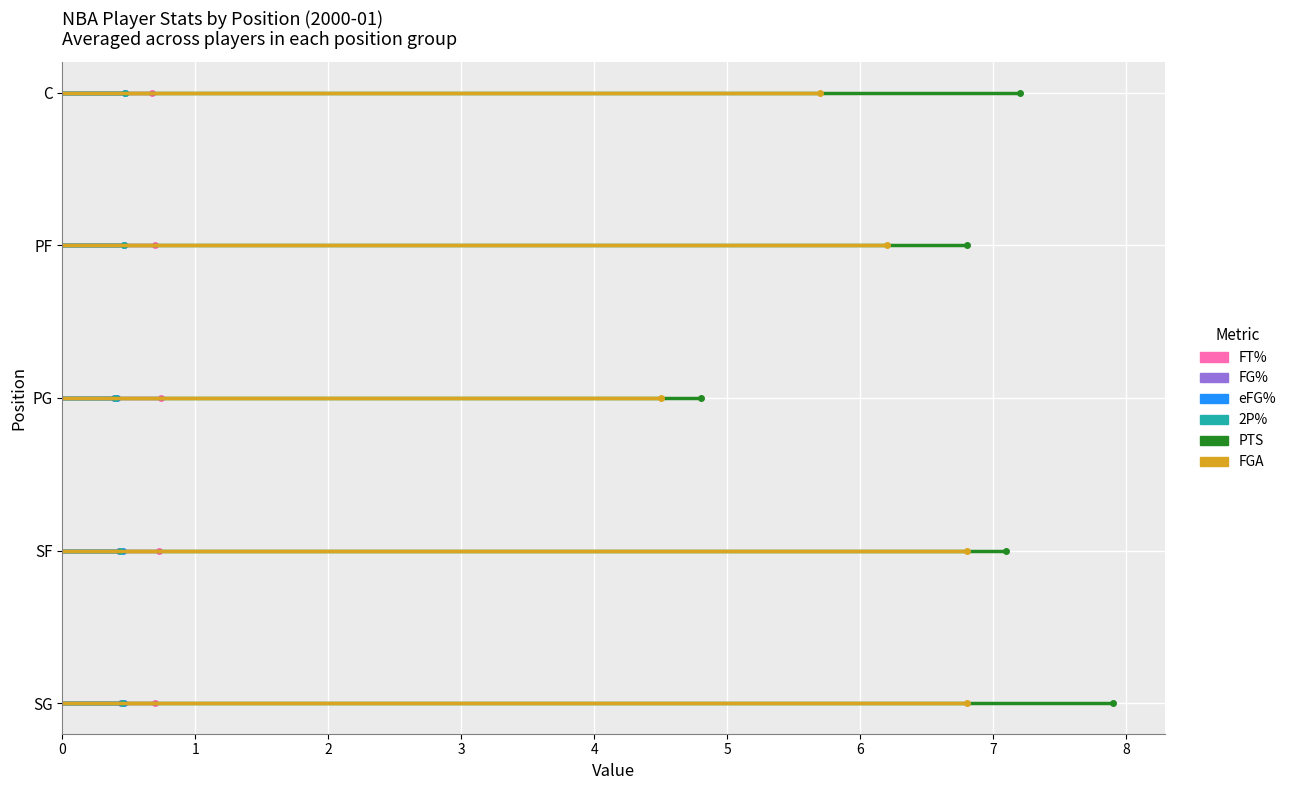

Rank the series by their maximum value, from lowest to highest.

FG%, eFG%, 2P%, FT%, FGA, PTS